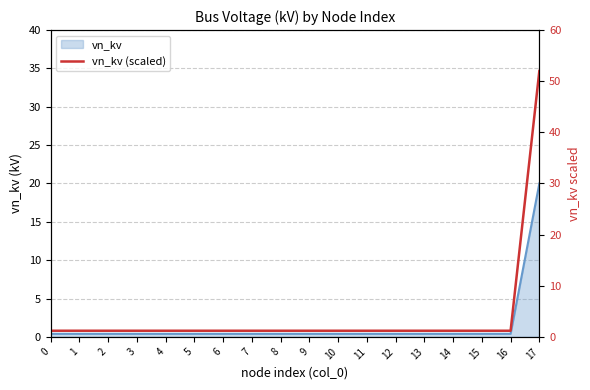

Rank the categories by value from highest to lowest.

17, 0, 1, 2, 3, 4, 5, 6, 7, 8, 9, 10, 11, 12, 13, 14, 15, 16